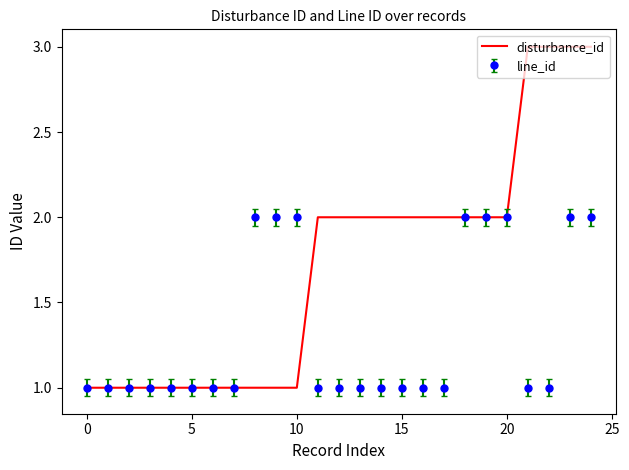

Rank the series by their maximum value, from highest to lowest.

disturbance_id, line_id